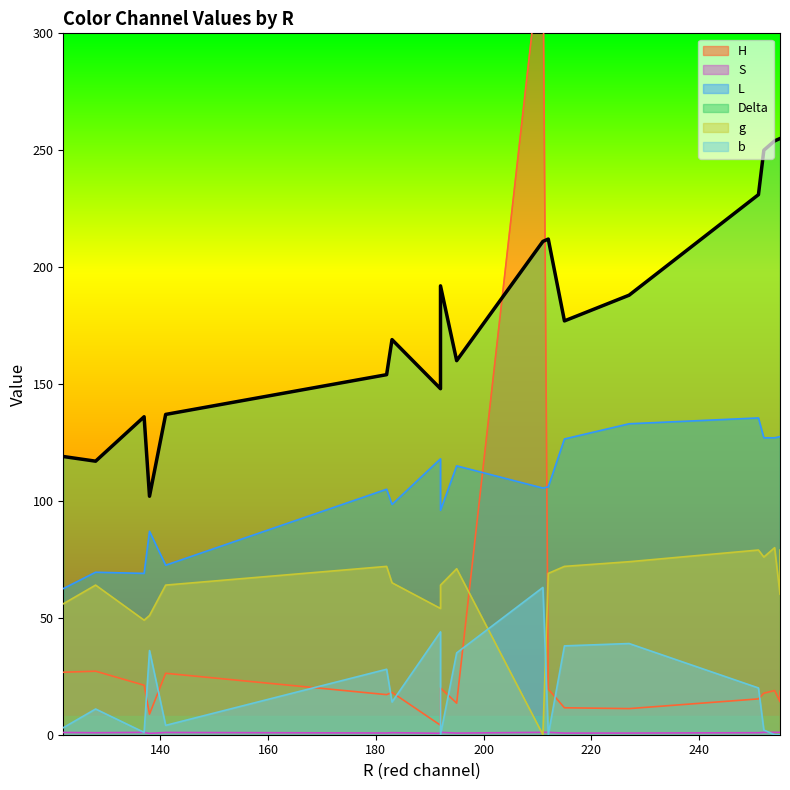

What is the difference between the highest and lowest values at 0?

342.1